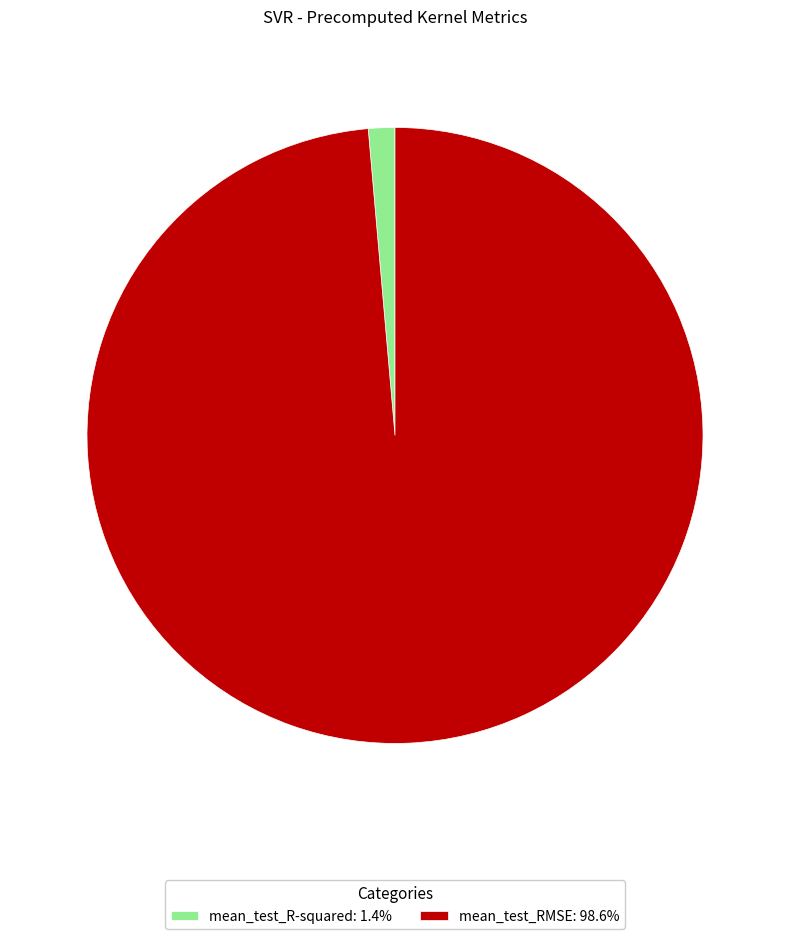

Do mean_test_R-squared: 1.4% and mean_test_RMSE: 98.6% together represent more than half of the pie?

Yes